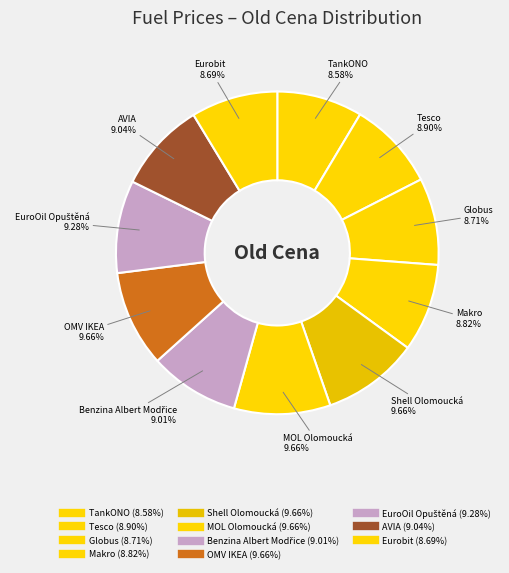

To the nearest percent, what percentage of the pie is Makro?

9%